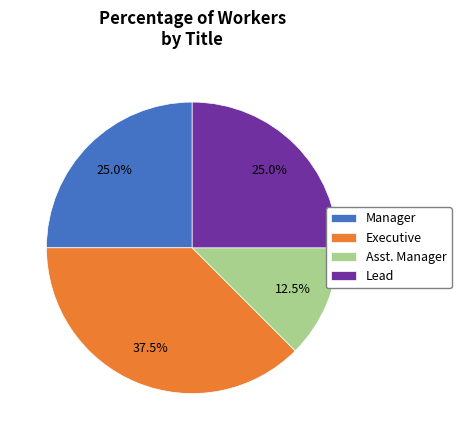

Between Executive and Asst. Manager, which is larger?

Executive